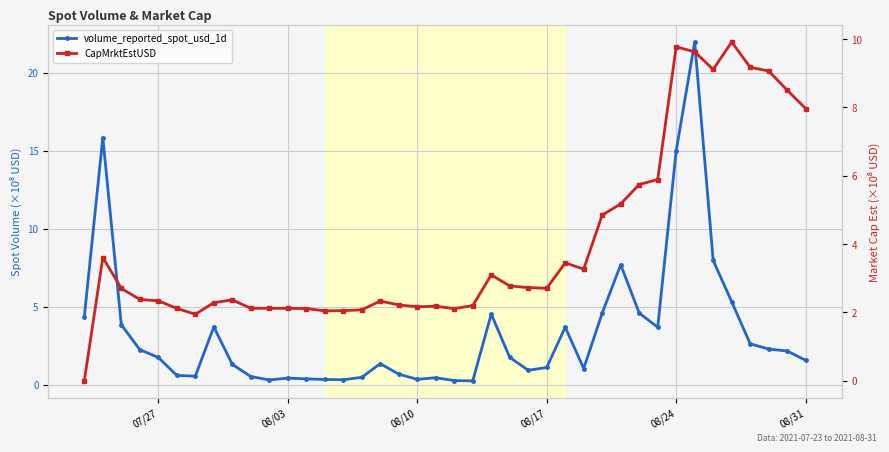

How many intersections are there between CapMrktEstUSD and volume_reported_spot_usd_1d?

11